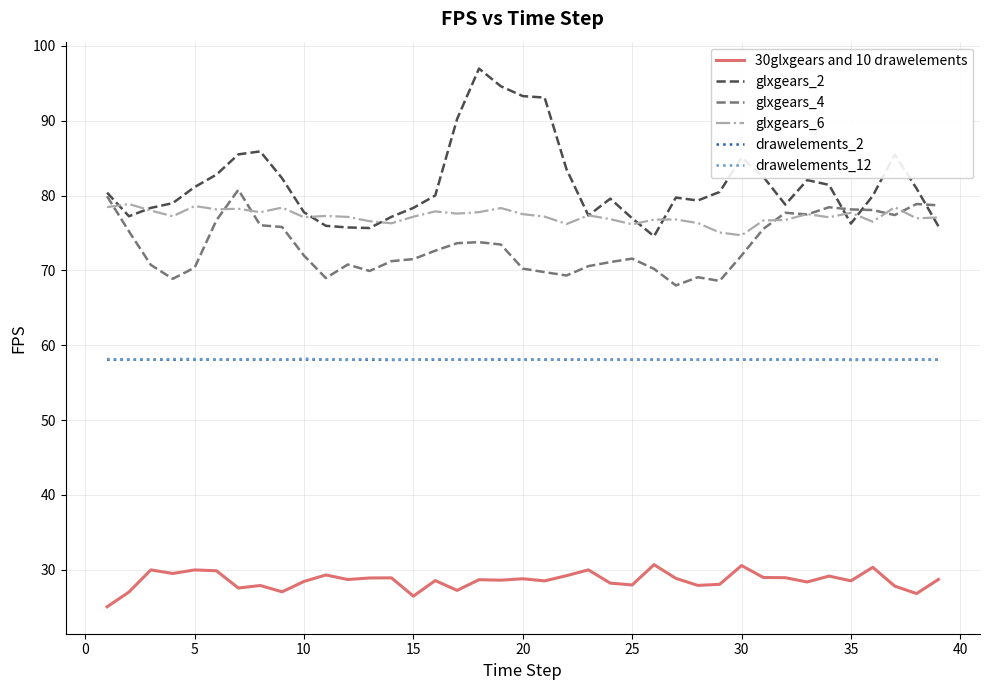

Which series has the largest range (max minus min)?

glxgears_2